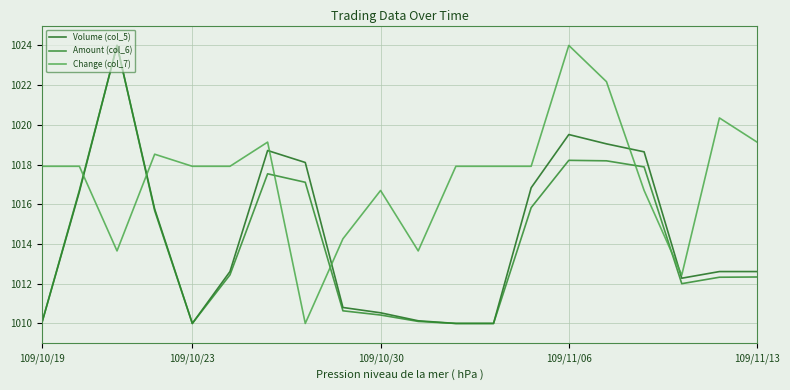

What is the greatest value displayed?

1024.0